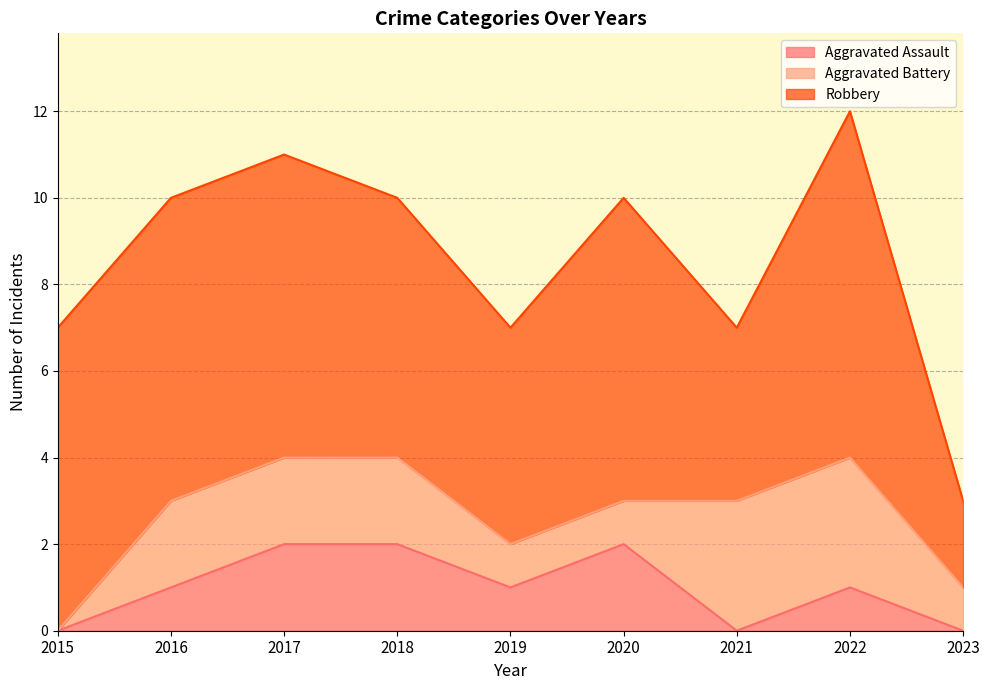

What is the spread (max minus min) of values at 2017?

5